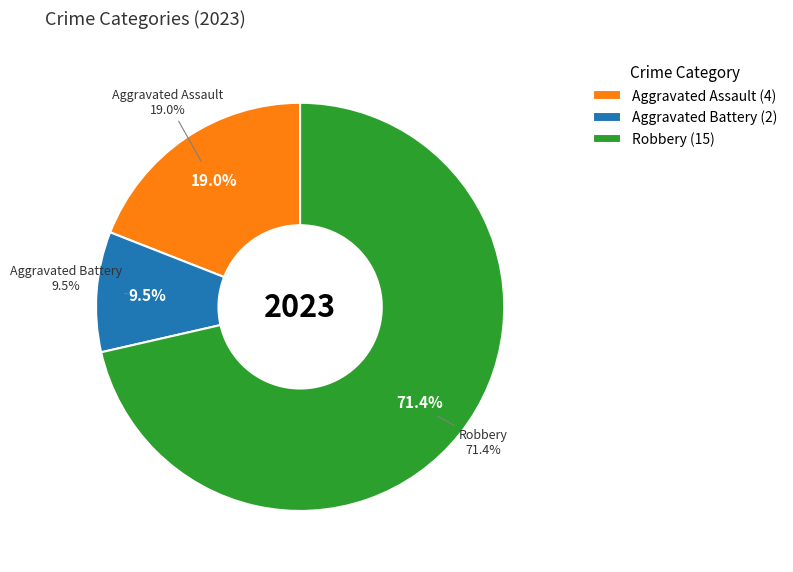

How much of the chart is everything except Aggravated Battery?

90.5%